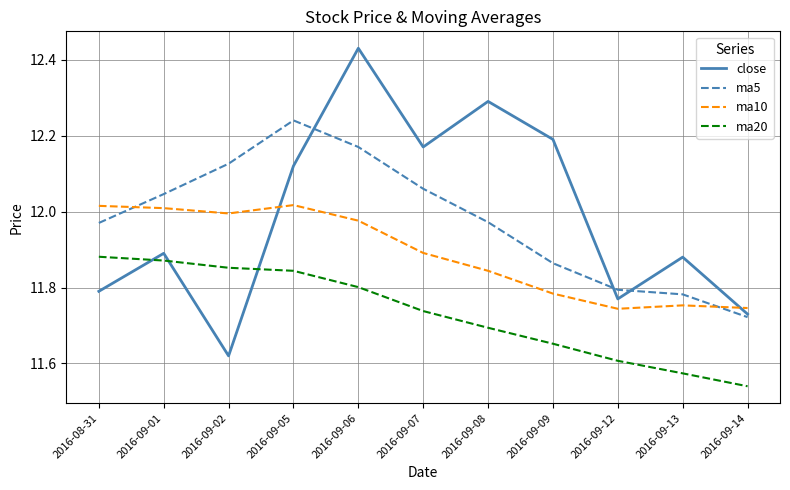

What is the difference between the highest and lowest values at 2016-08-31?

0.2